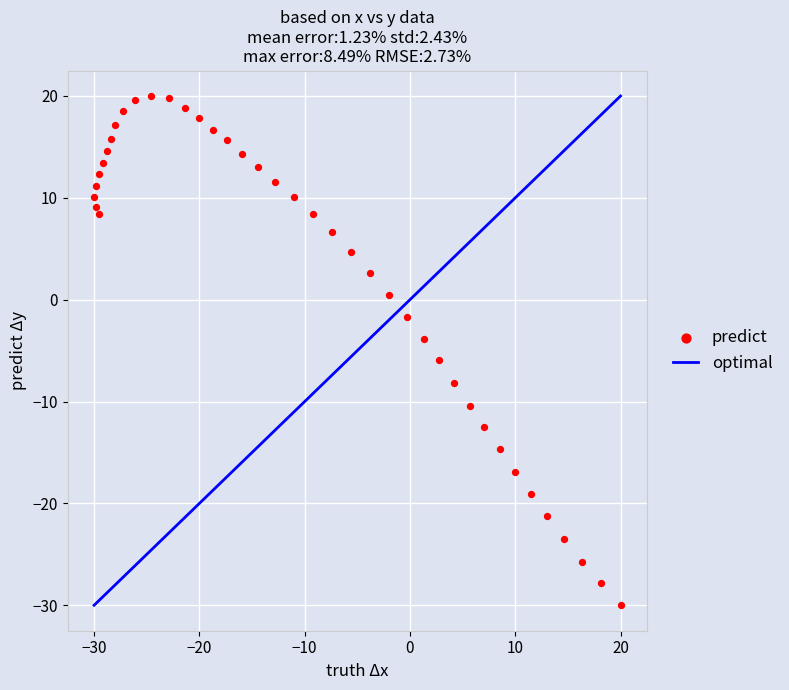

What is the range of Y values (max minus min)?

50.0